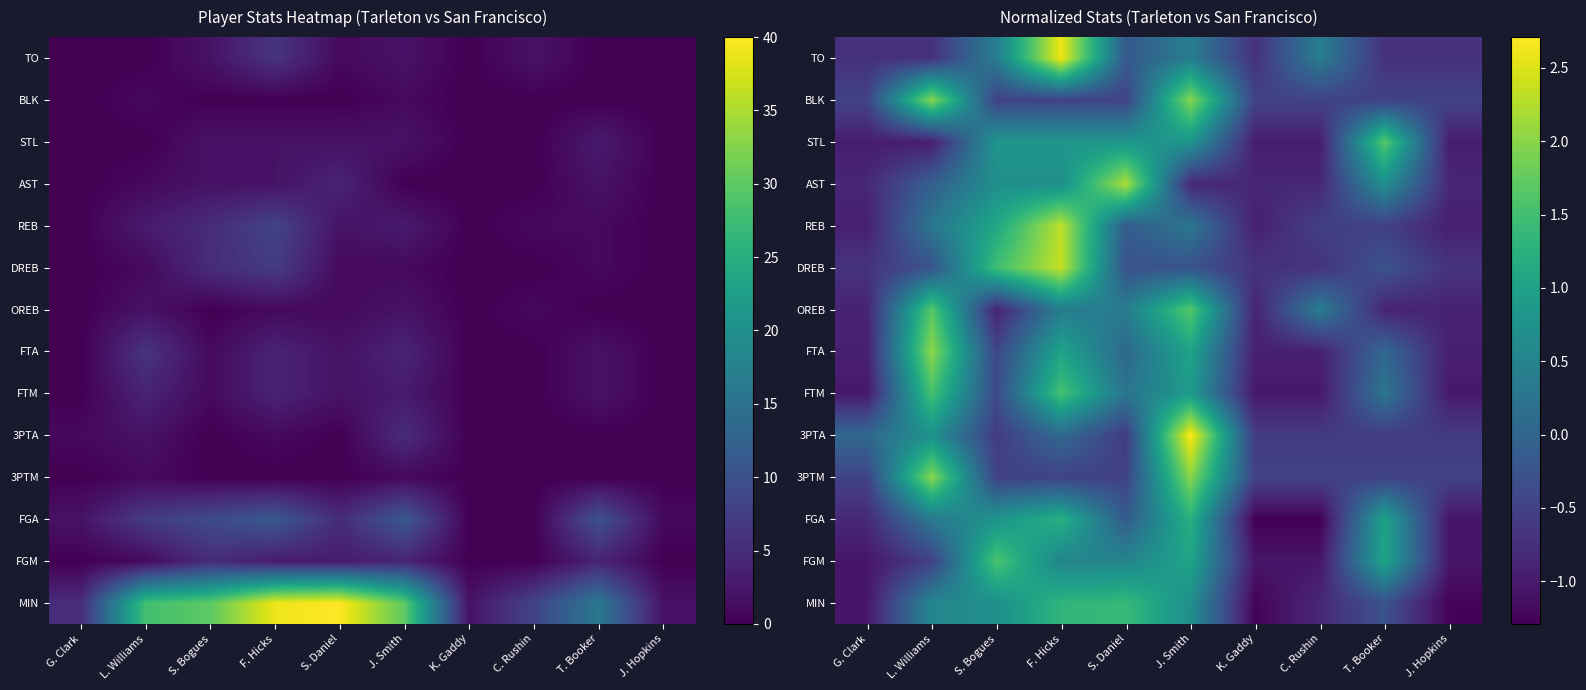

Which category has the highest value in the FGA series?

F. Hicks